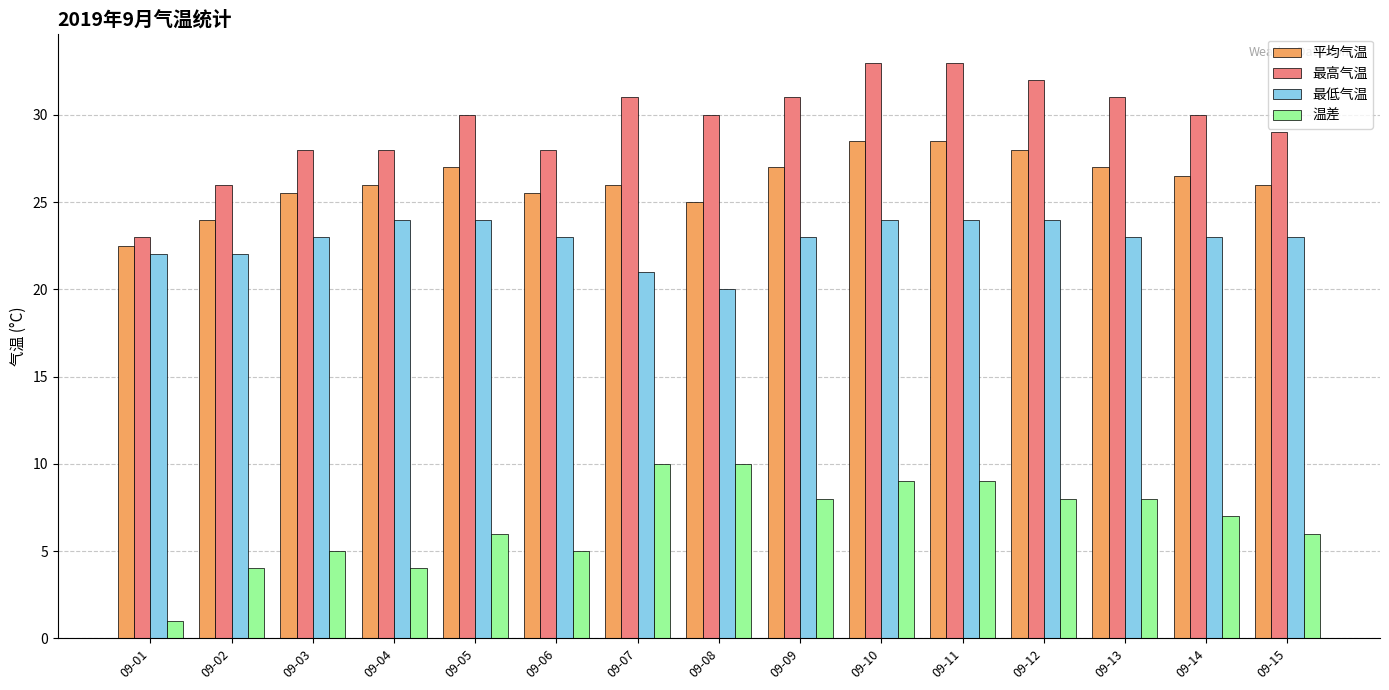

How many distinct data groups are displayed?

4